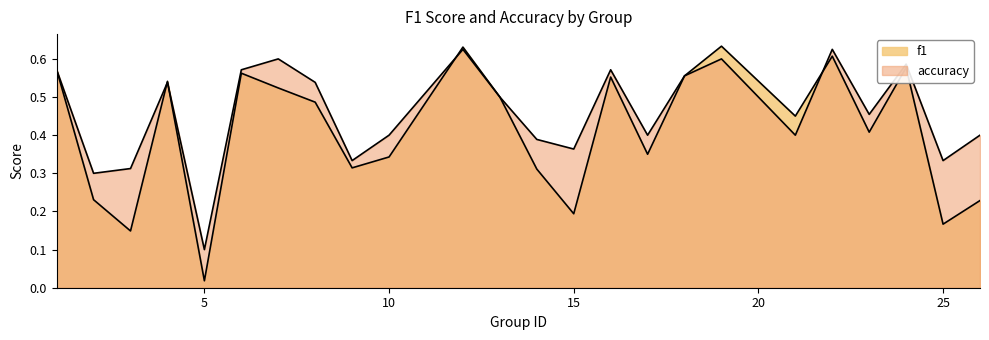

The value of accuracy at 25 is 0.3. True or false?

True